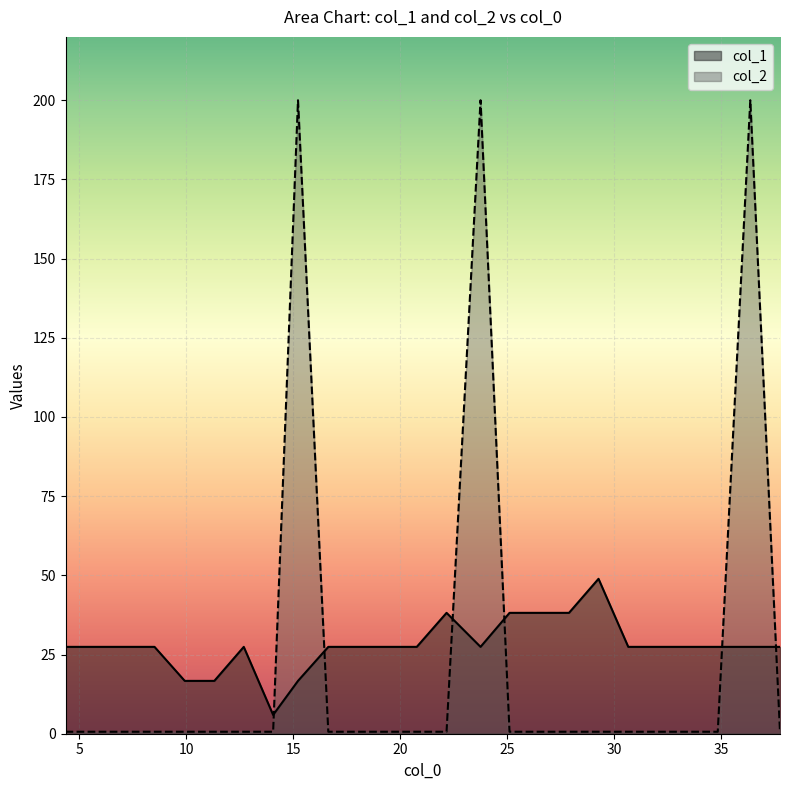

How many interior local valleys (lower than both neighbors) does the data have?

2